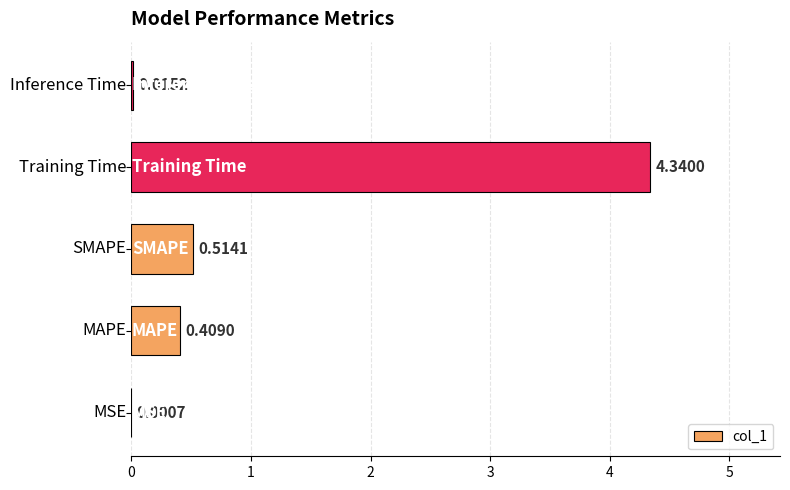

What is the sum of all values?

5.3